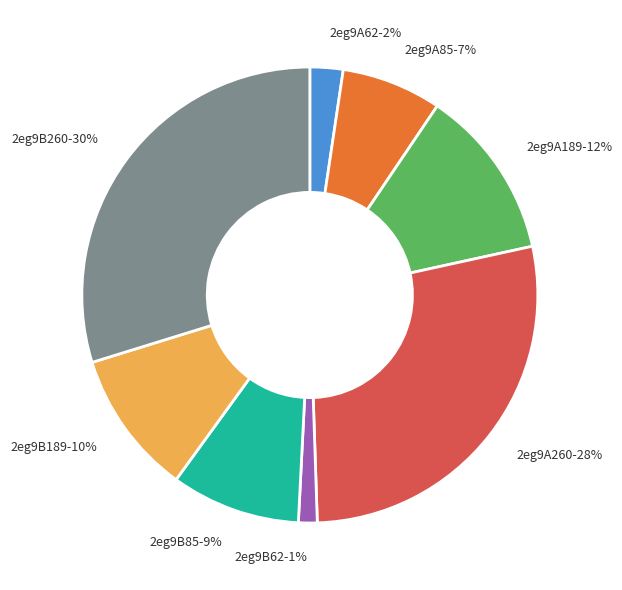

What percentage is the 2eg9A260 slice, to the nearest percent?

28%